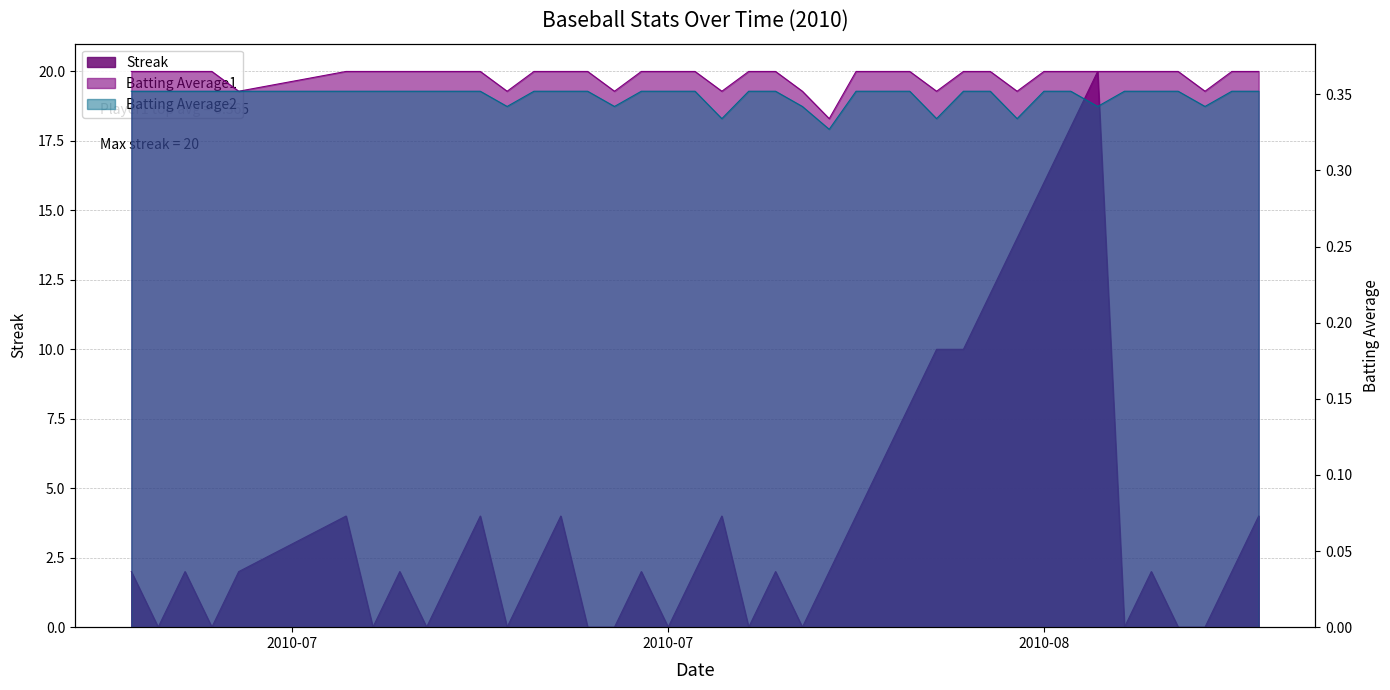

Which series has the widest spread of values?

Streak